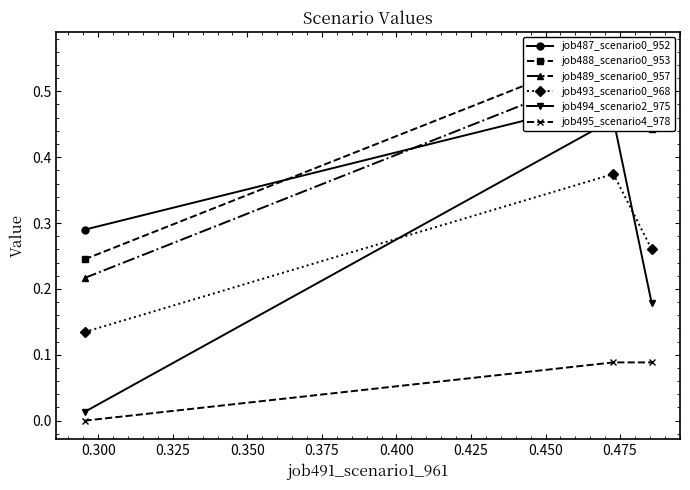

How many values in the job495_scenario4_978 series exceed 0?

2